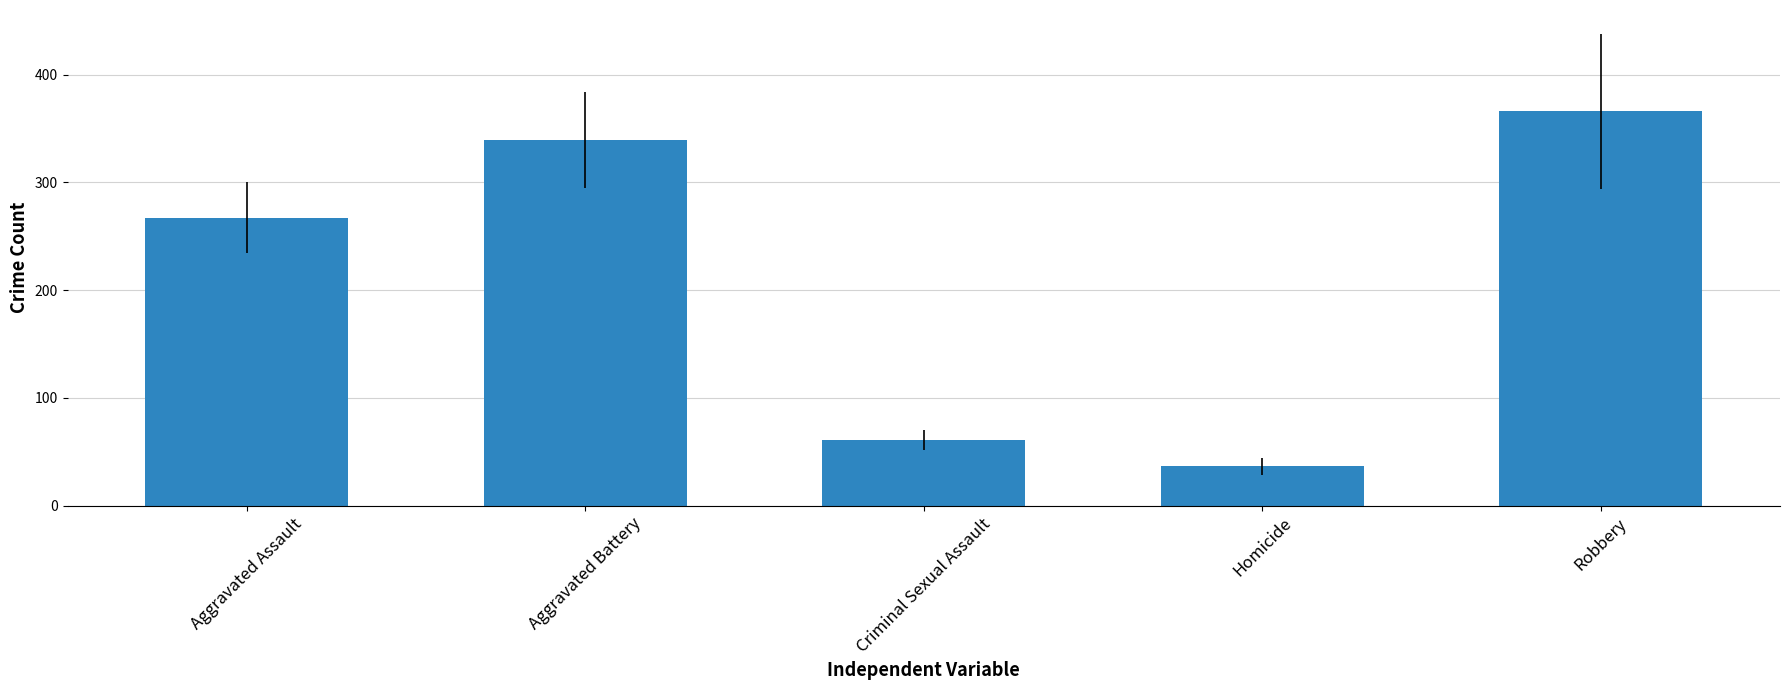

Which has a higher value, Robbery or Aggravated Assault?

Robbery